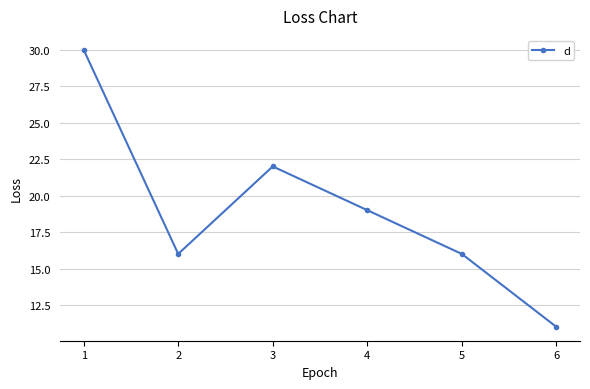

What is the change in value from 3 to 6?

-11